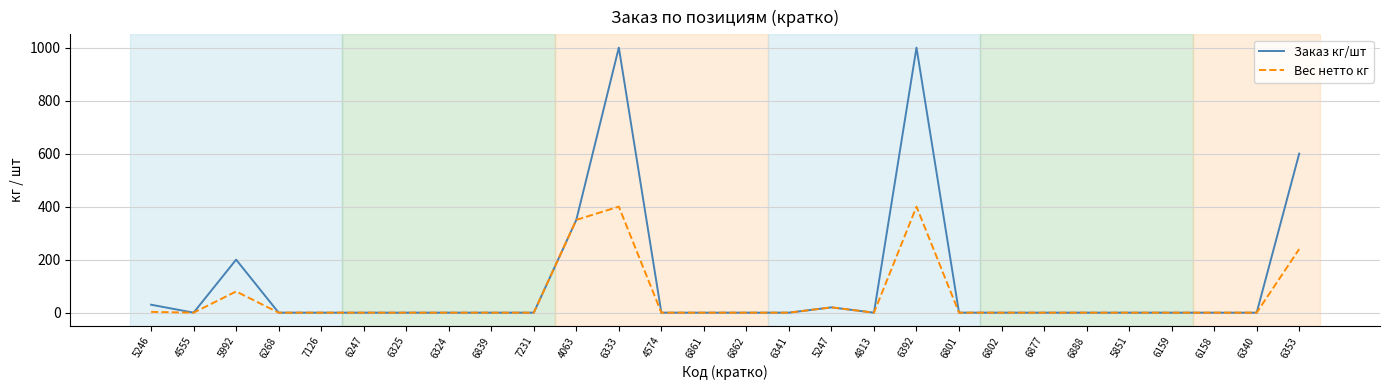

Which series has the largest range (max minus min)?

Заказ кг/шт